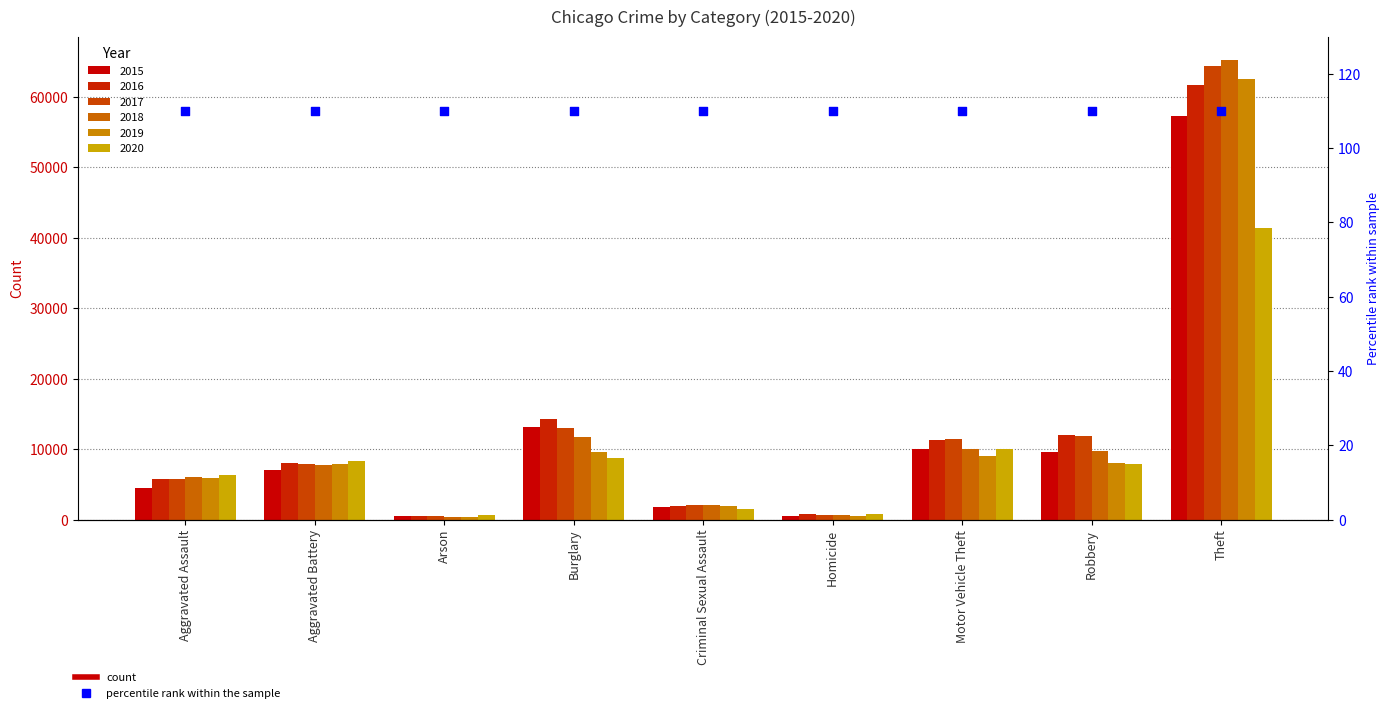

Which series has the largest total across all categories?

2017